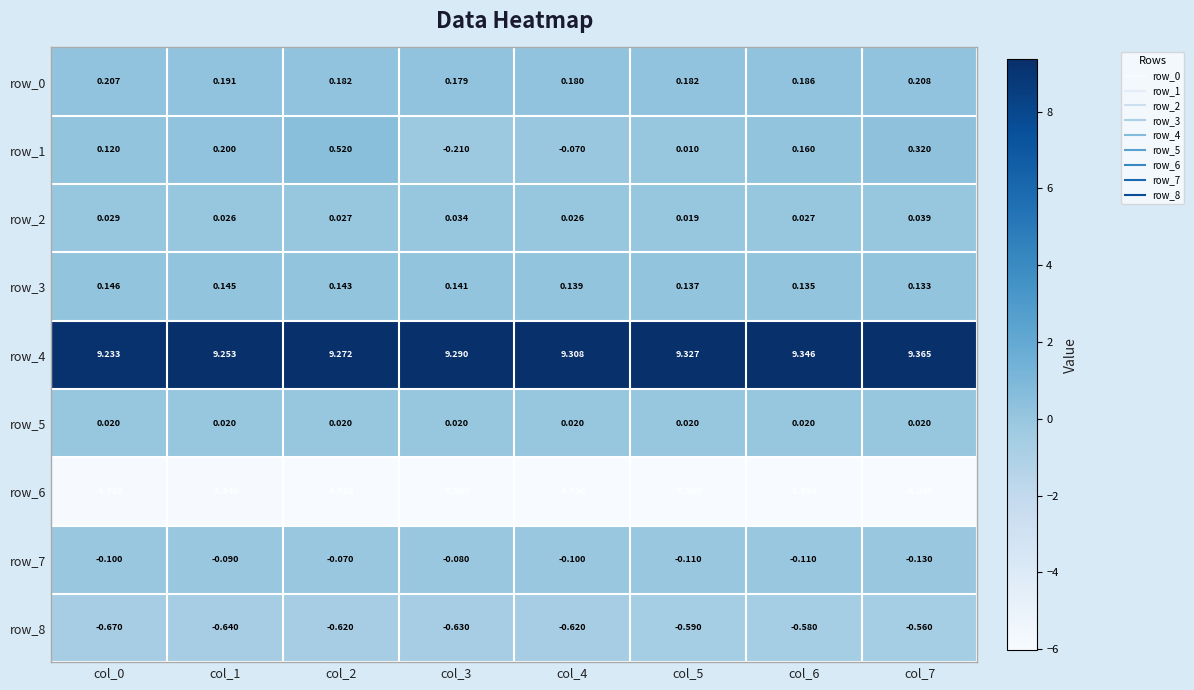

What is the difference between the row_1 values at col_2 and col_3?

0.7